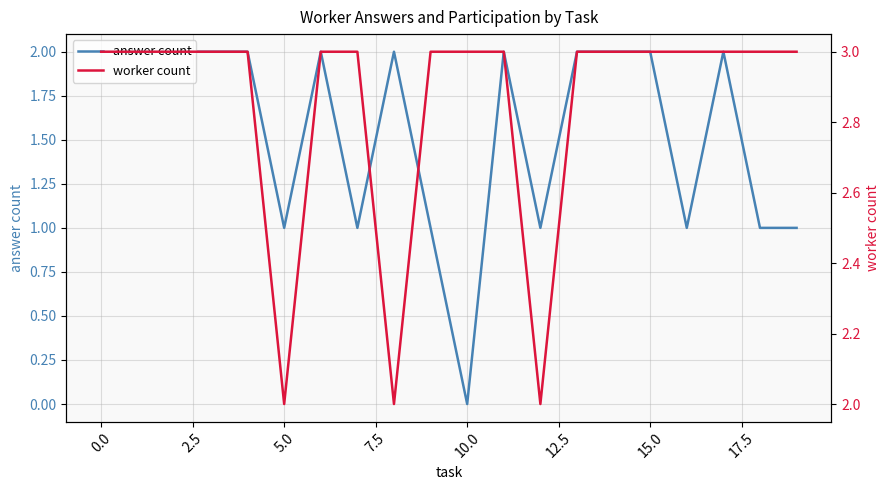

List the series in order of their peak value, lowest first.

answer count, worker count